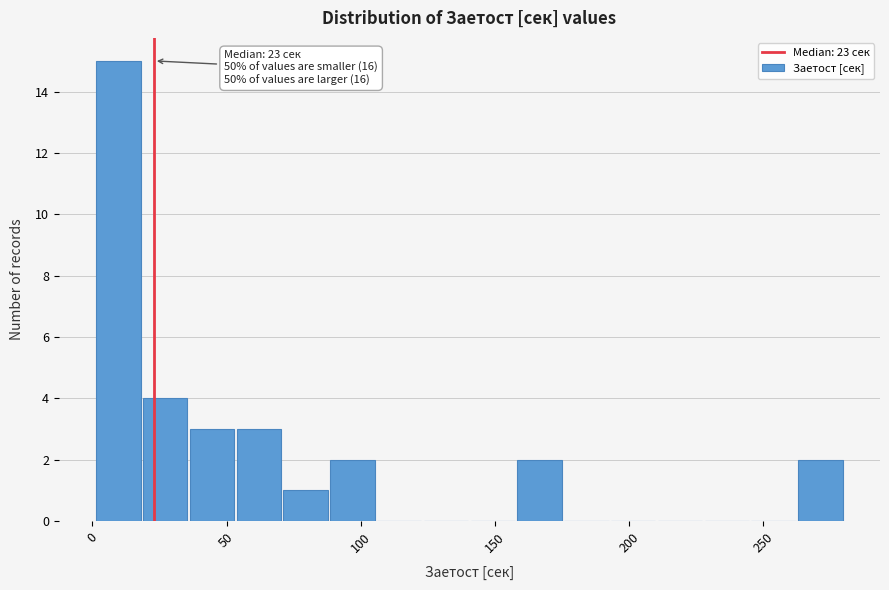

Around what value on the x-axis is the tallest bar? Give the approximate position of its centre, as read against the axis.

10